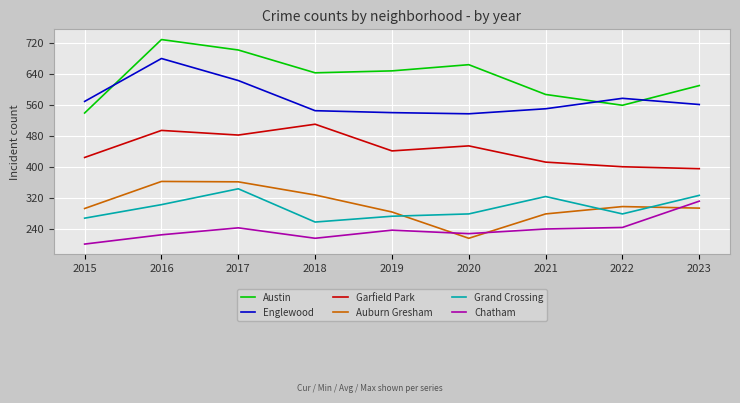

True or false: Grand Crossing has more than 2 points higher than both neighbors.

False